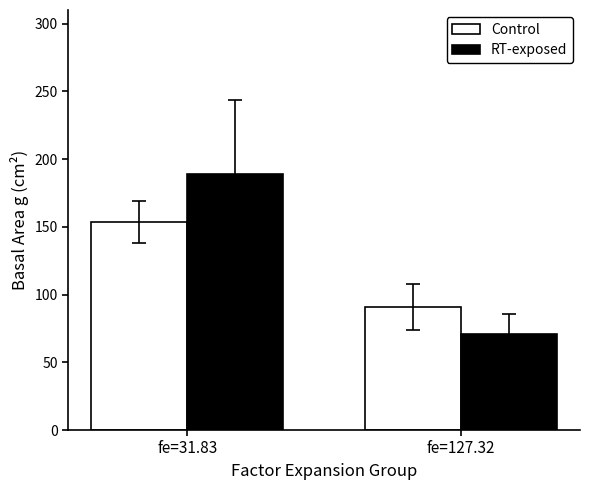

What is the total value across all series at fe=31.83?

342.8